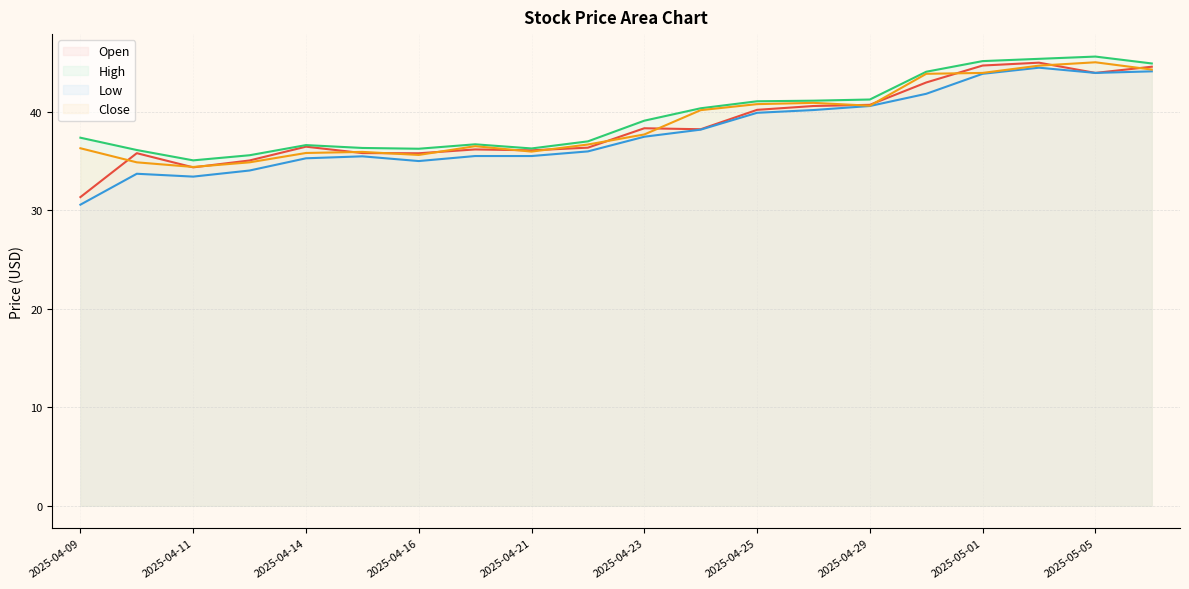

True or false: Open and High cross at least once.

False